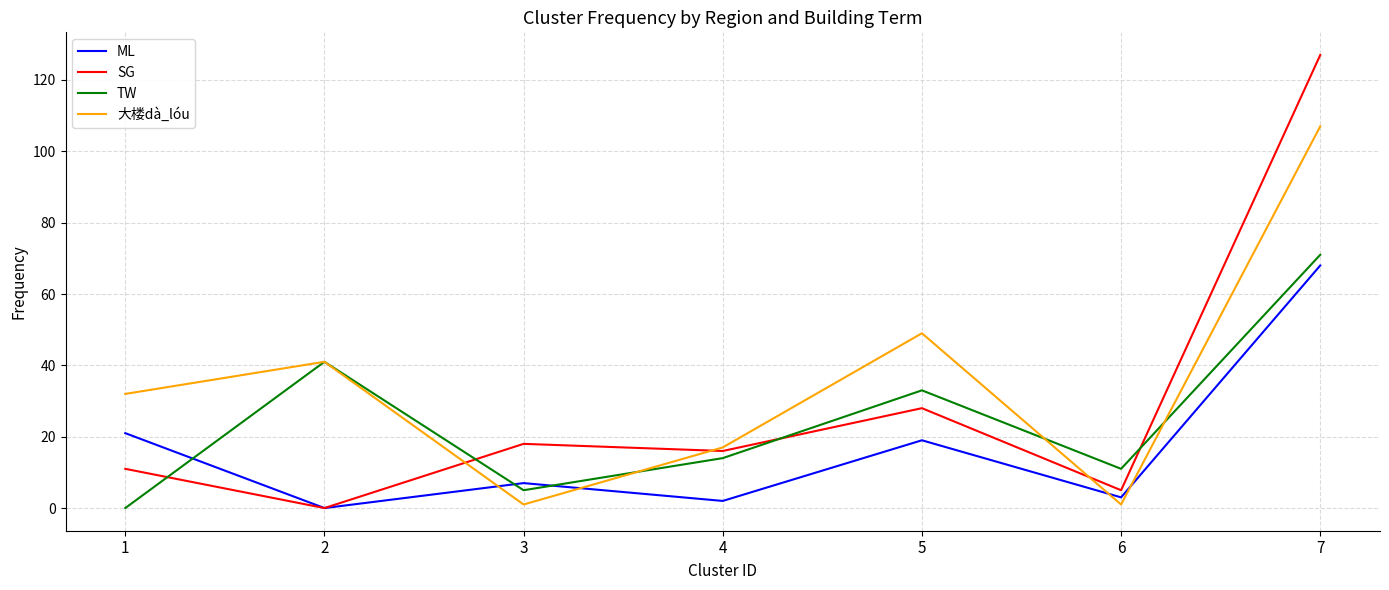

Which series has the widest spread of values?

SG